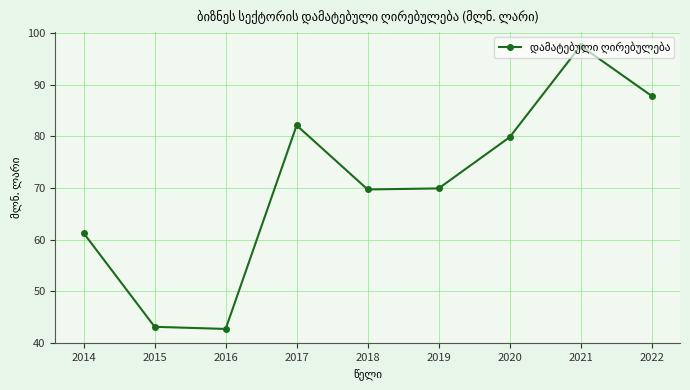

What is the ratio of the value at 2017 to the value at 2019?

1.2